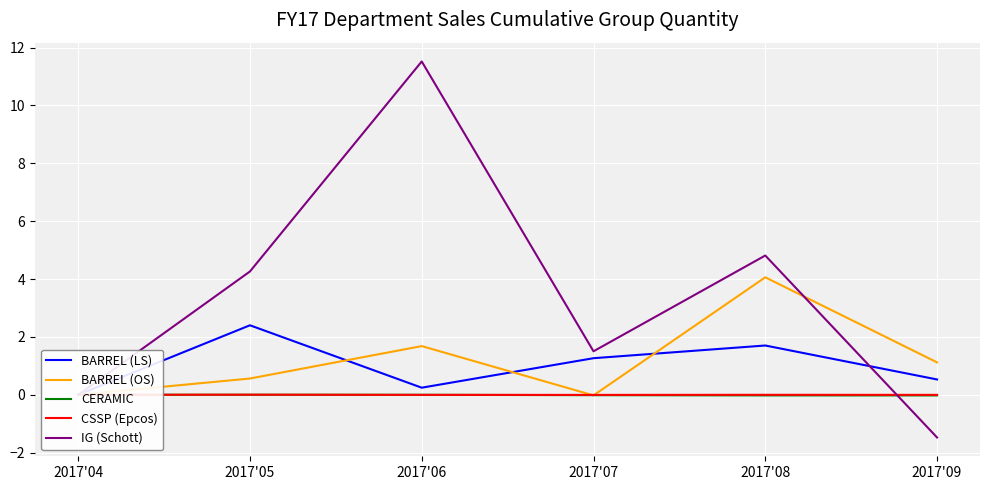

True or false: CSSP (Epcos) and CERAMIC intersect in this chart.

True